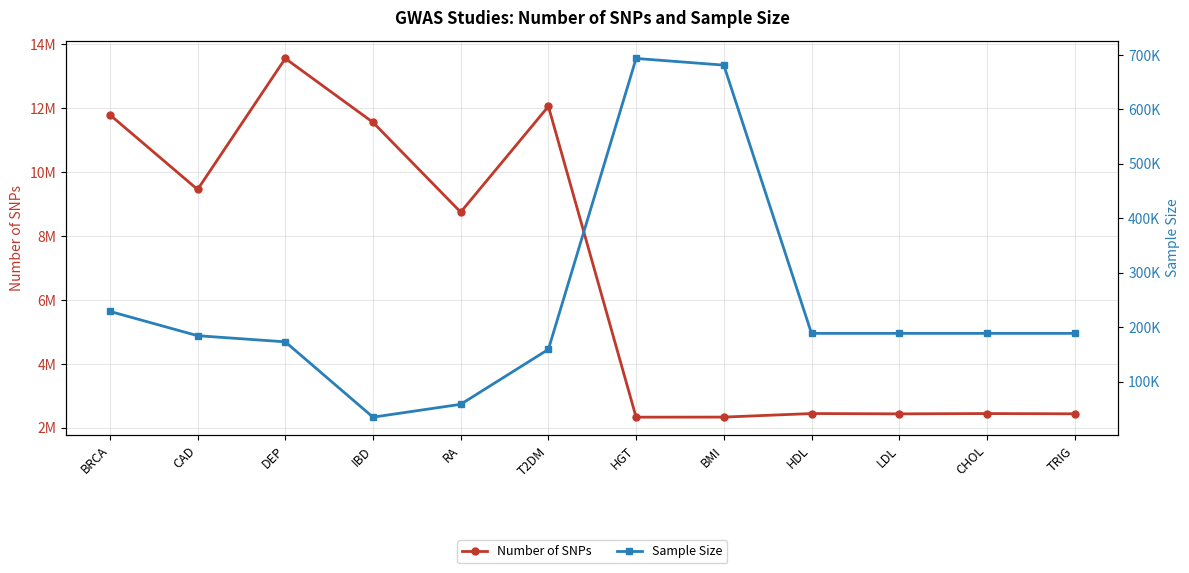

At which category does Sample Size reach its first local valley?

IBD